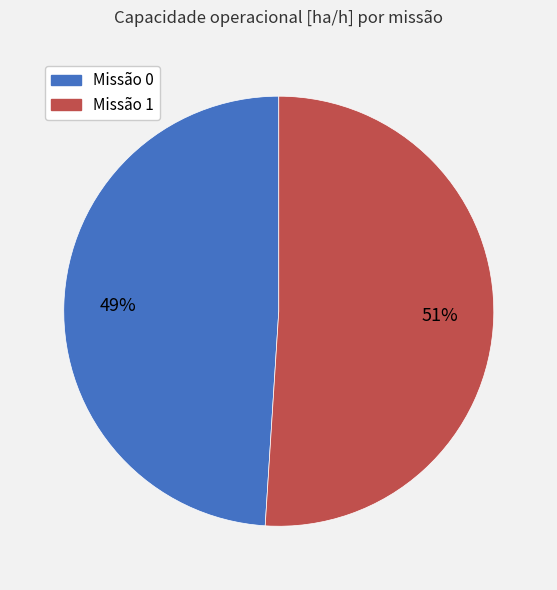

Count the number of slices in the pie.

2